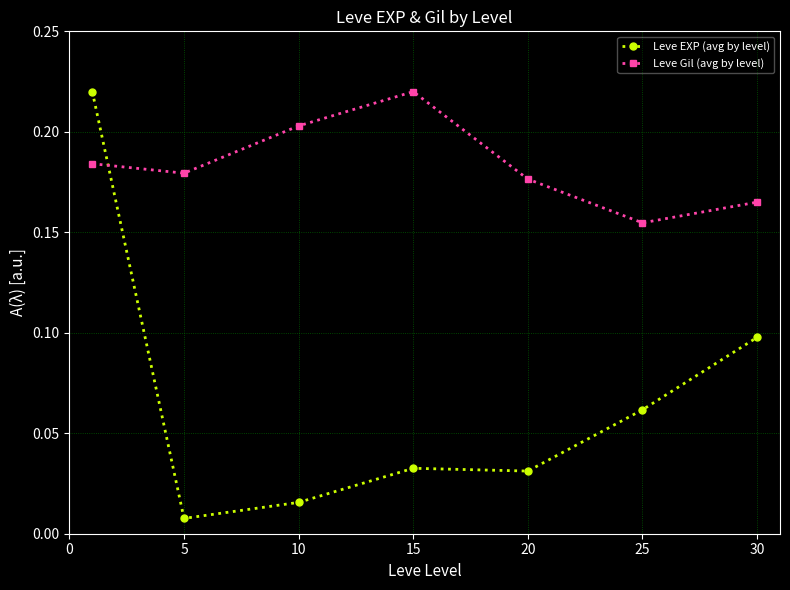

List the series in order of their overall mean, lowest first.

Leve EXP (avg by level), Leve Gil (avg by level)